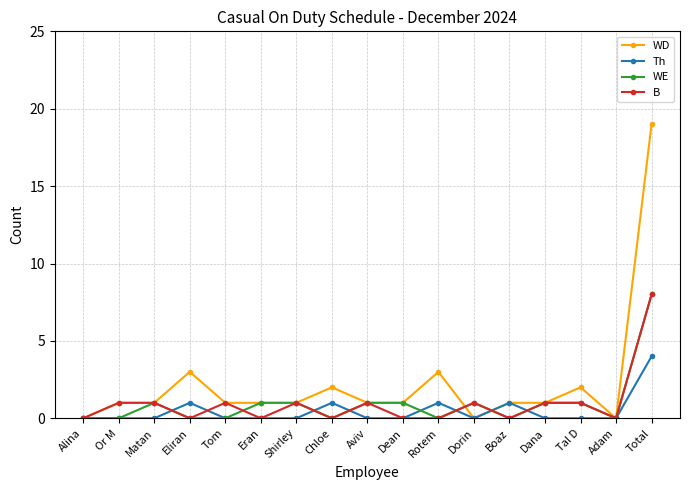

What is the difference between the highest and lowest values at Total?

15